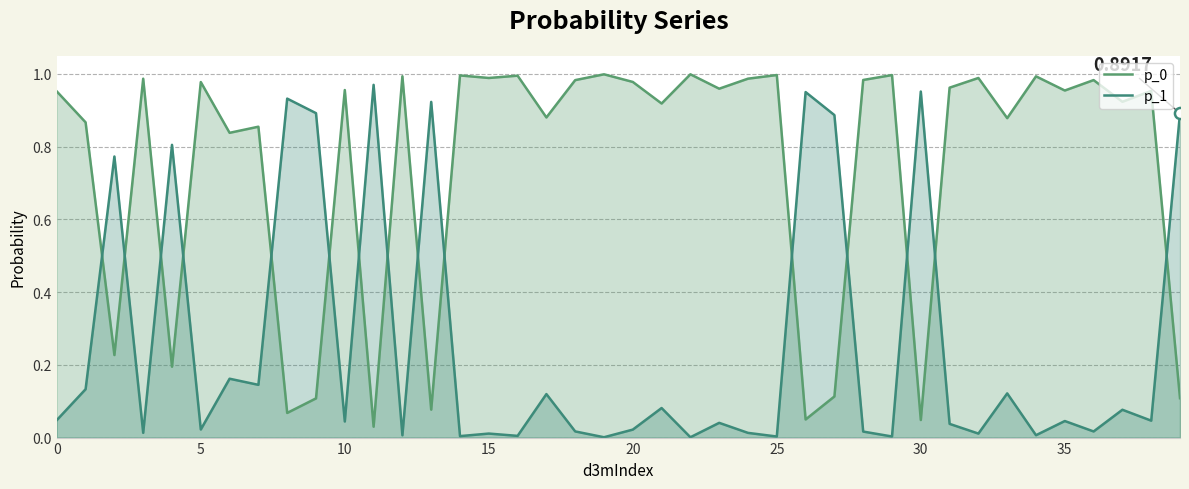

How many lines are shown in the chart?

2